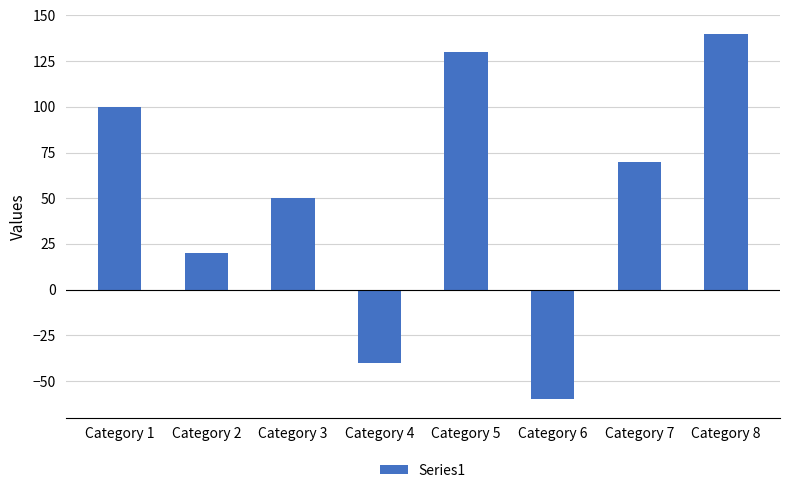

Reading right to left, what are all the values shown in this chart?

Category 8=140	Category 7=70	Category 6=-60	Category 5=130	Category 4=-40	Category 3=50	Category 2=20	Category 1=100